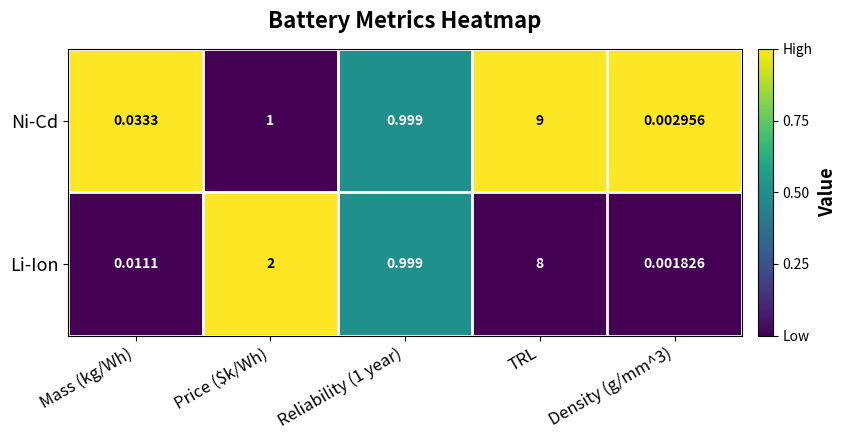

Which series has the largest total across all categories?

Ni-Cd